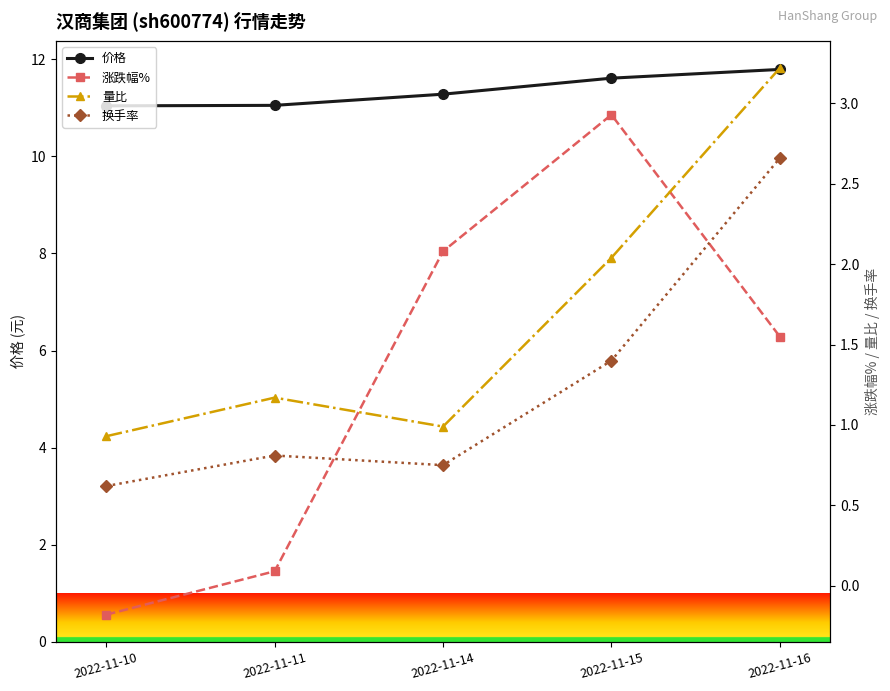

What is the value of the 量比 point at the 4th from the left?

2.0